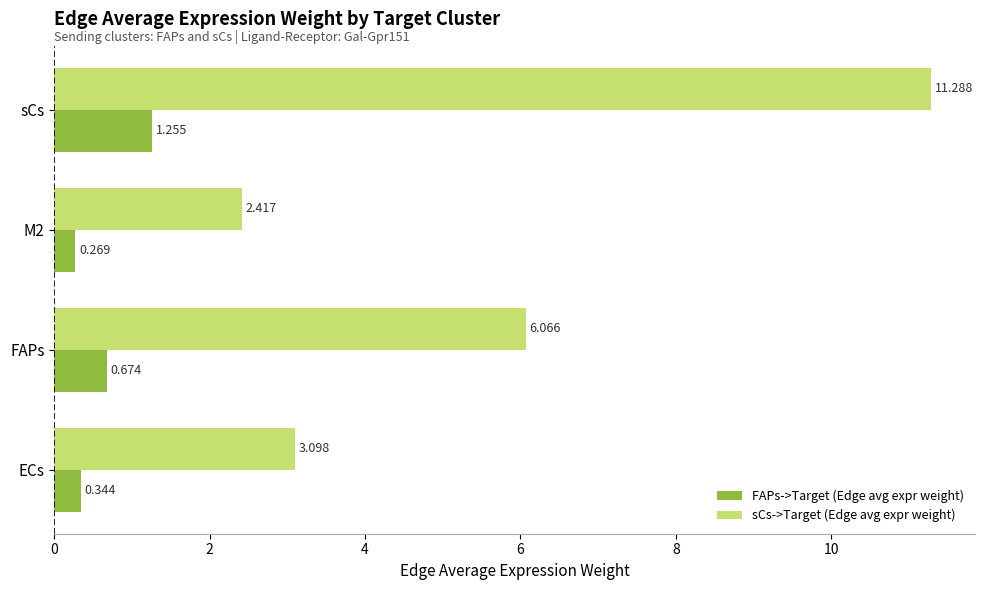

At which category is the sum across all series the highest?

sCs